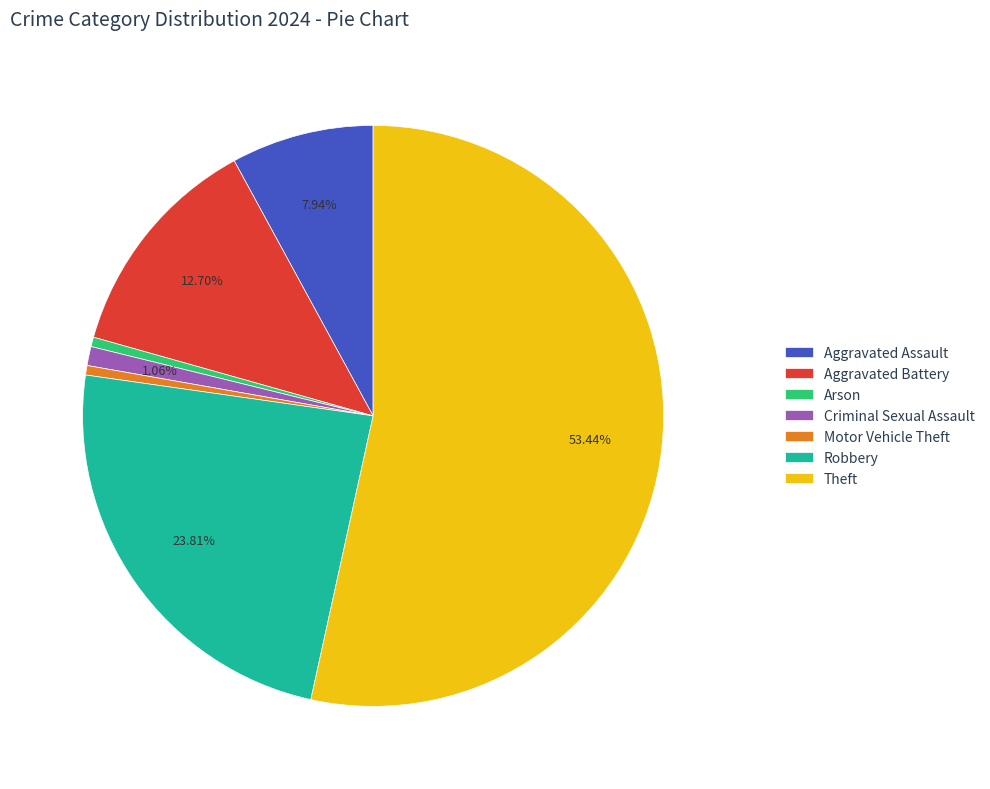

What is the majority slice?

Theft